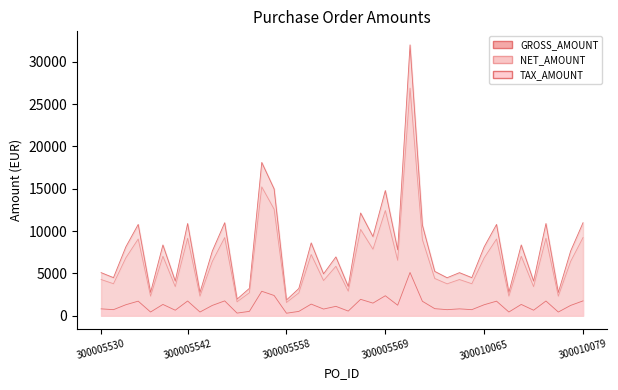

True or false: NET_AMOUNT and GROSS_AMOUNT intersect in this chart.

False